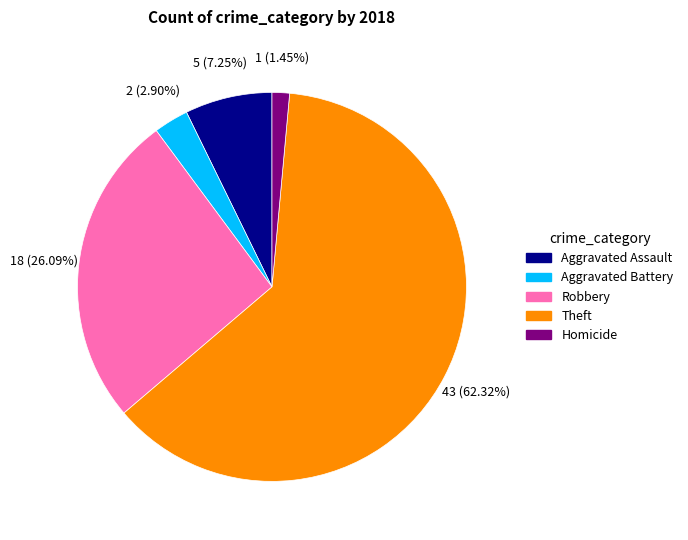

Which has a higher value, Aggravated Assault or Homicide?

Aggravated Assault